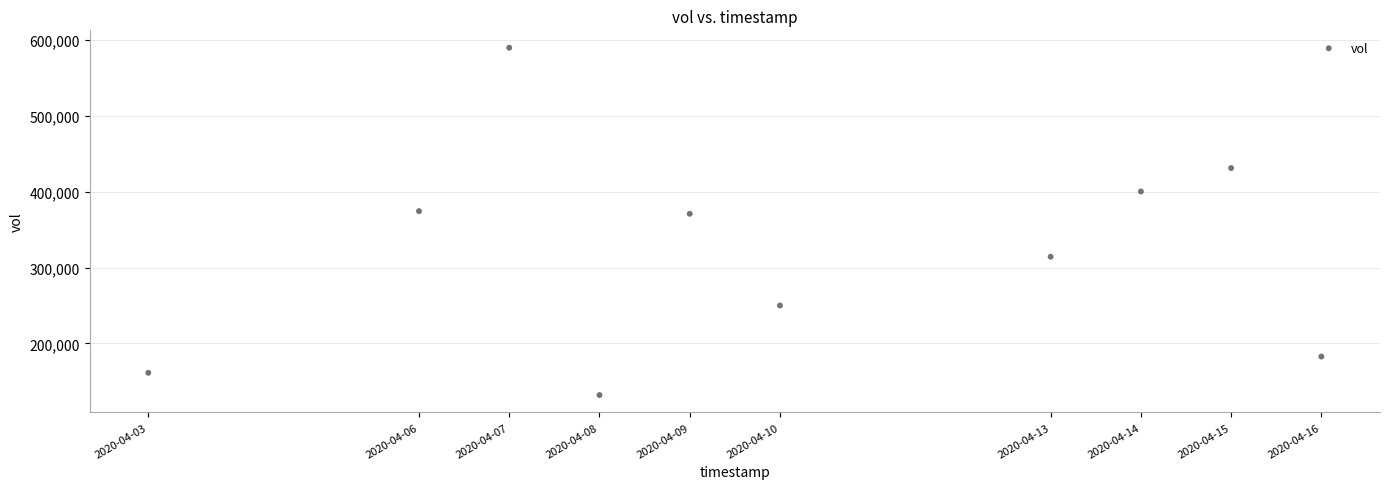

What is the range of X values (max minus min)?

1123200